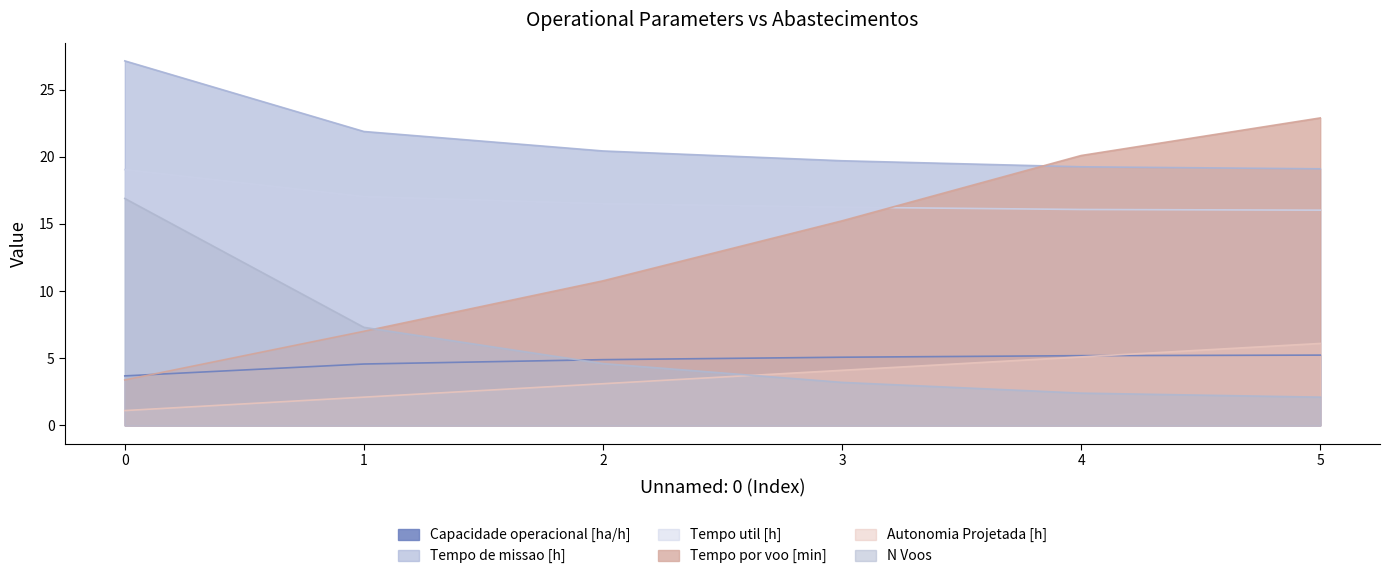

What is the value of the Tempo util [h] point at the 6th from the left?

16.0